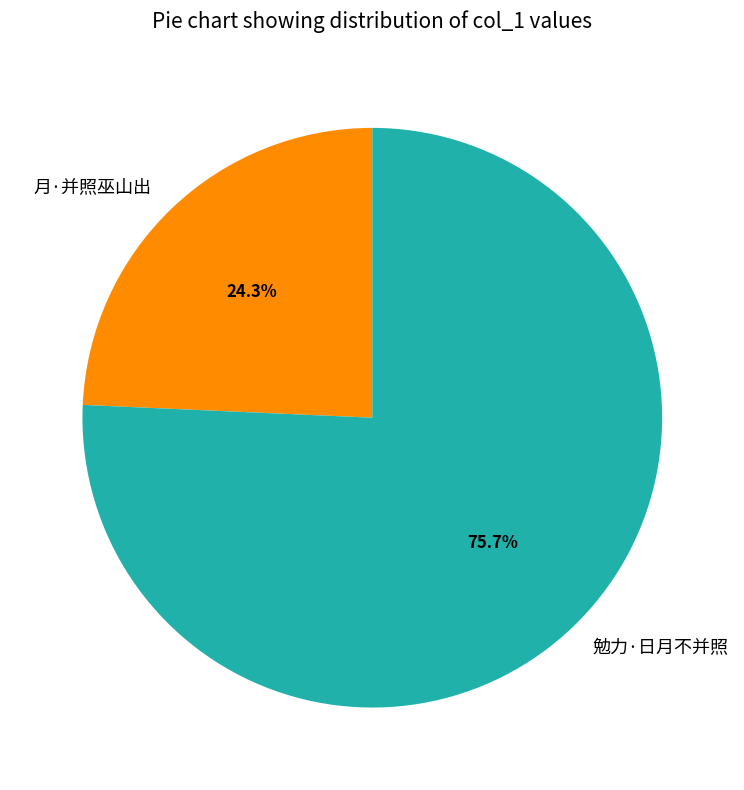

Does any single category account for the majority?

Yes